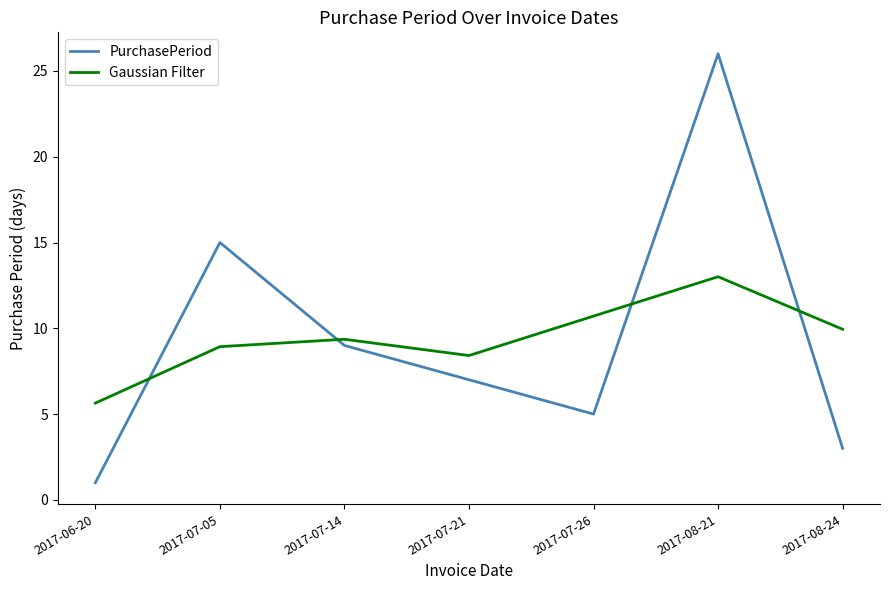

How many times do Gaussian Filter and PurchasePeriod cross each other?

4